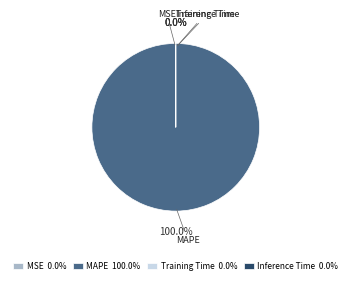

What is the majority slice?

MAPE